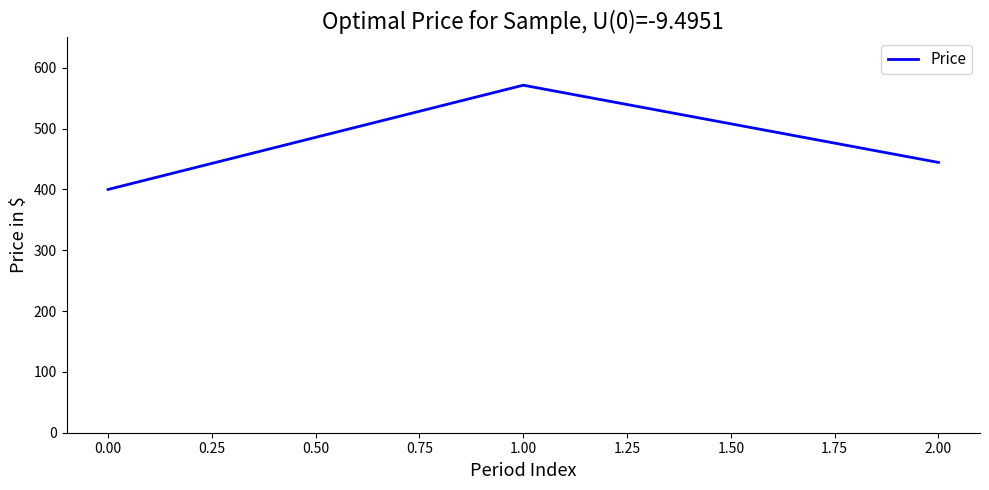

How many series are shown in this chart?

1